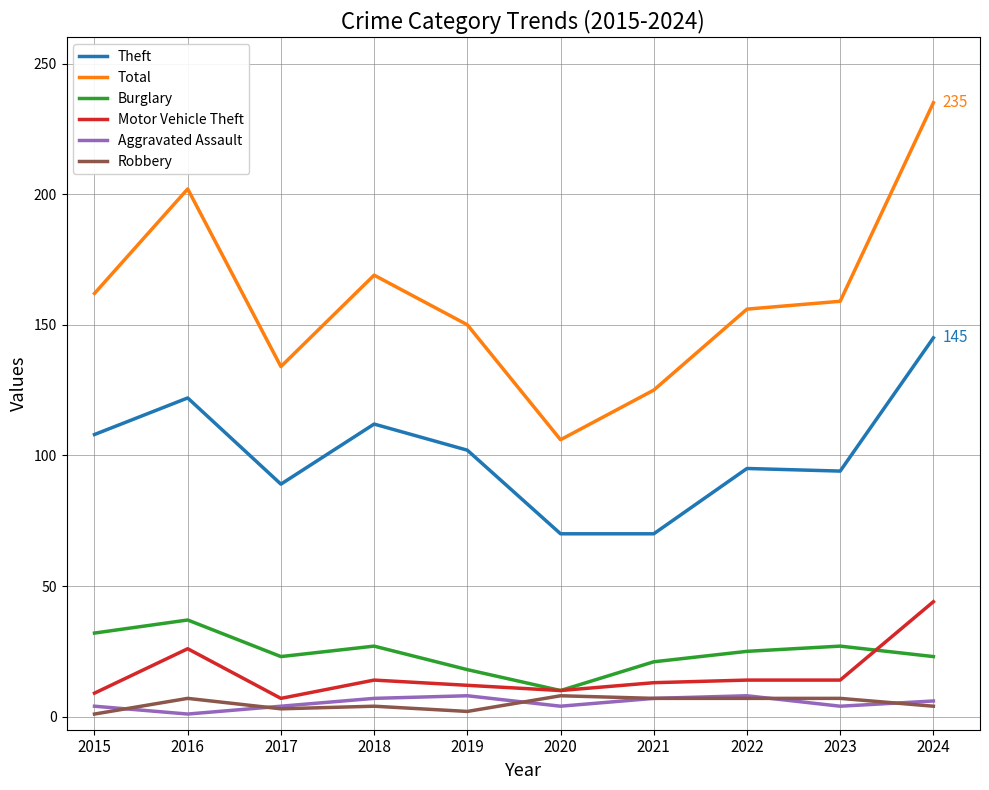

What are all the series names shown in the legend?

Theft, Total, Burglary, Motor Vehicle Theft, Aggravated Assault, Robbery